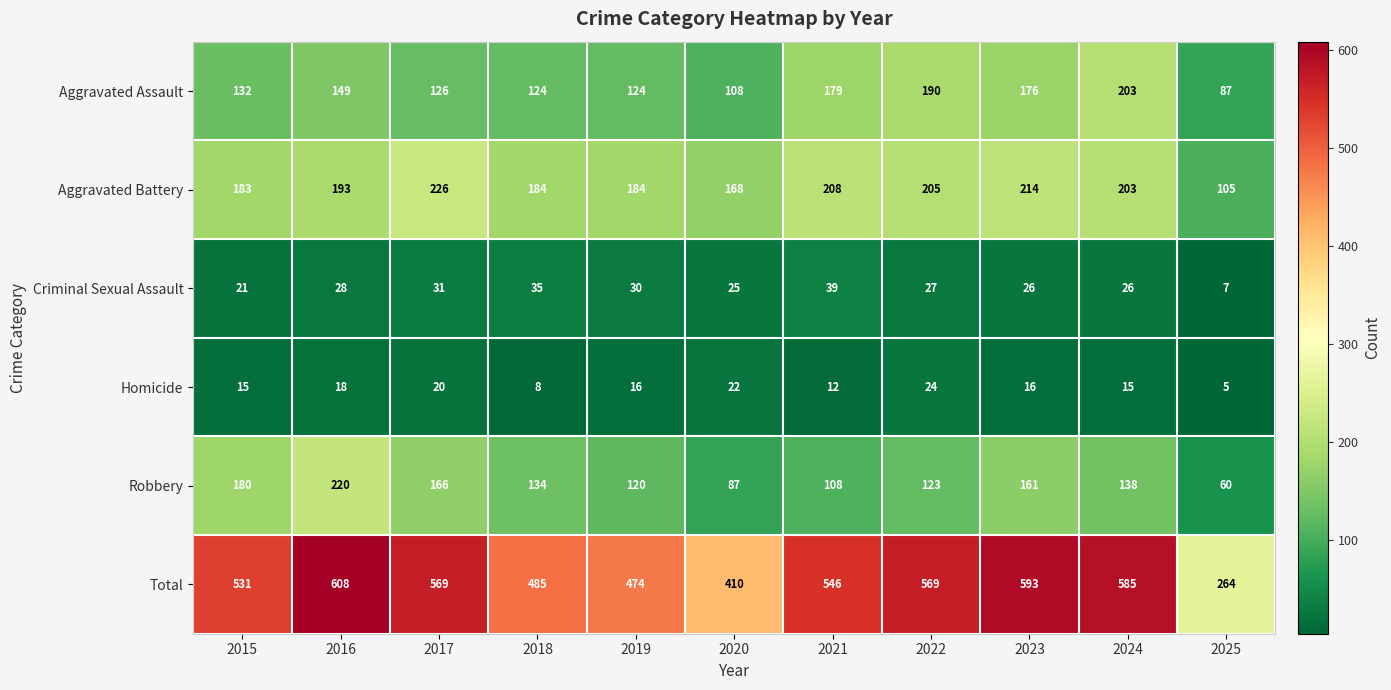

How many distinct data groups are displayed?

6